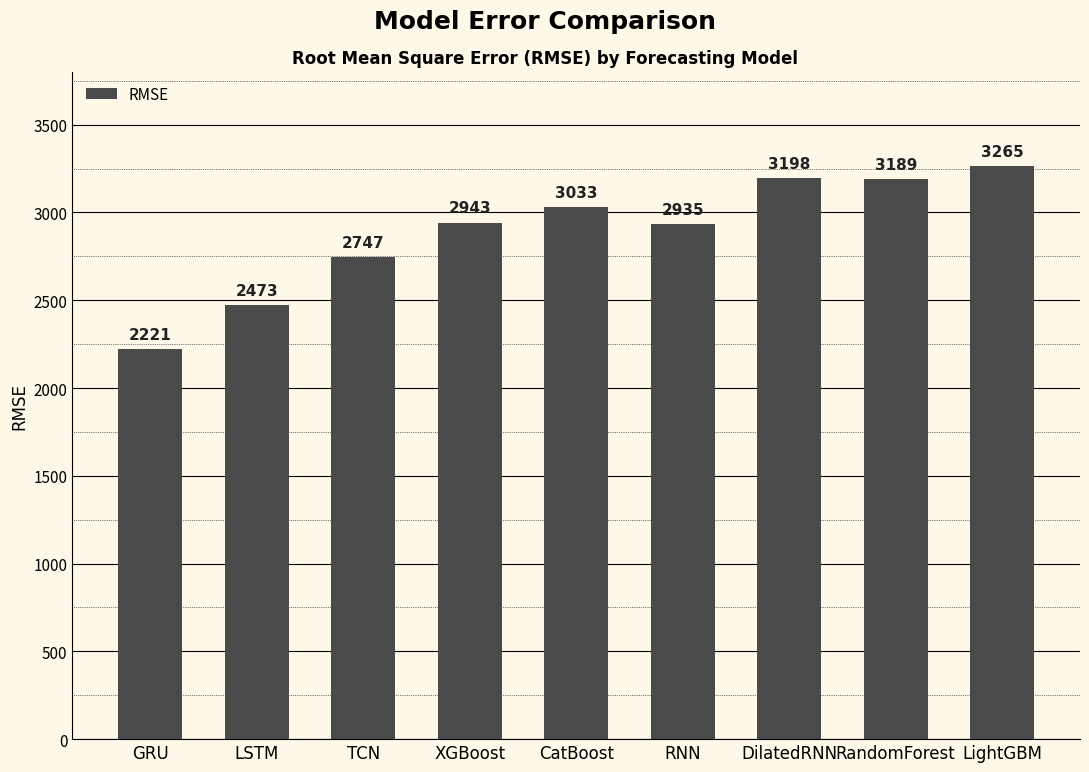

Which label corresponds to the largest value in the chart?

LightGBM